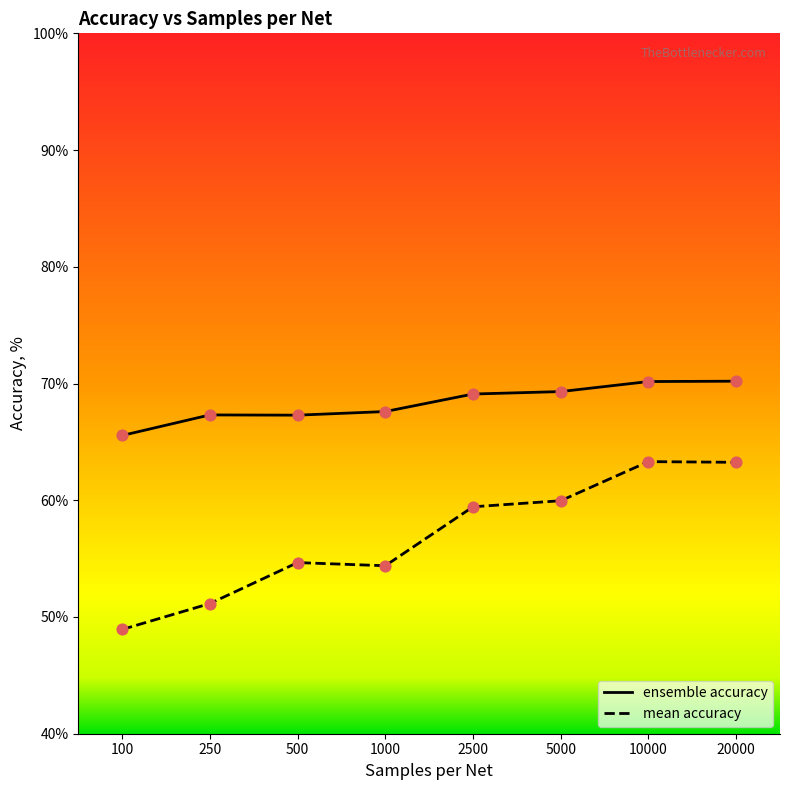

At which category is the sum across all series the highest?

10000